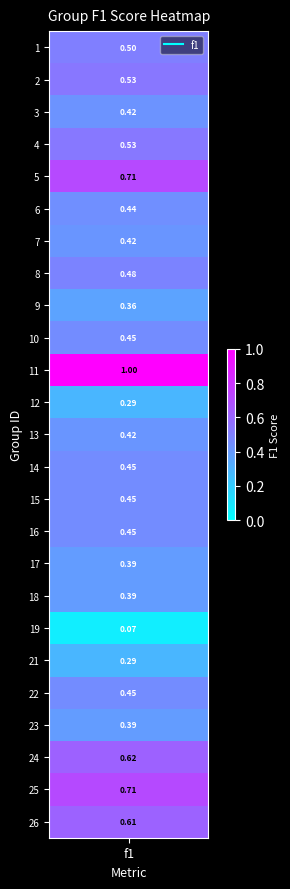

Which category has the lowest value across all series?

19